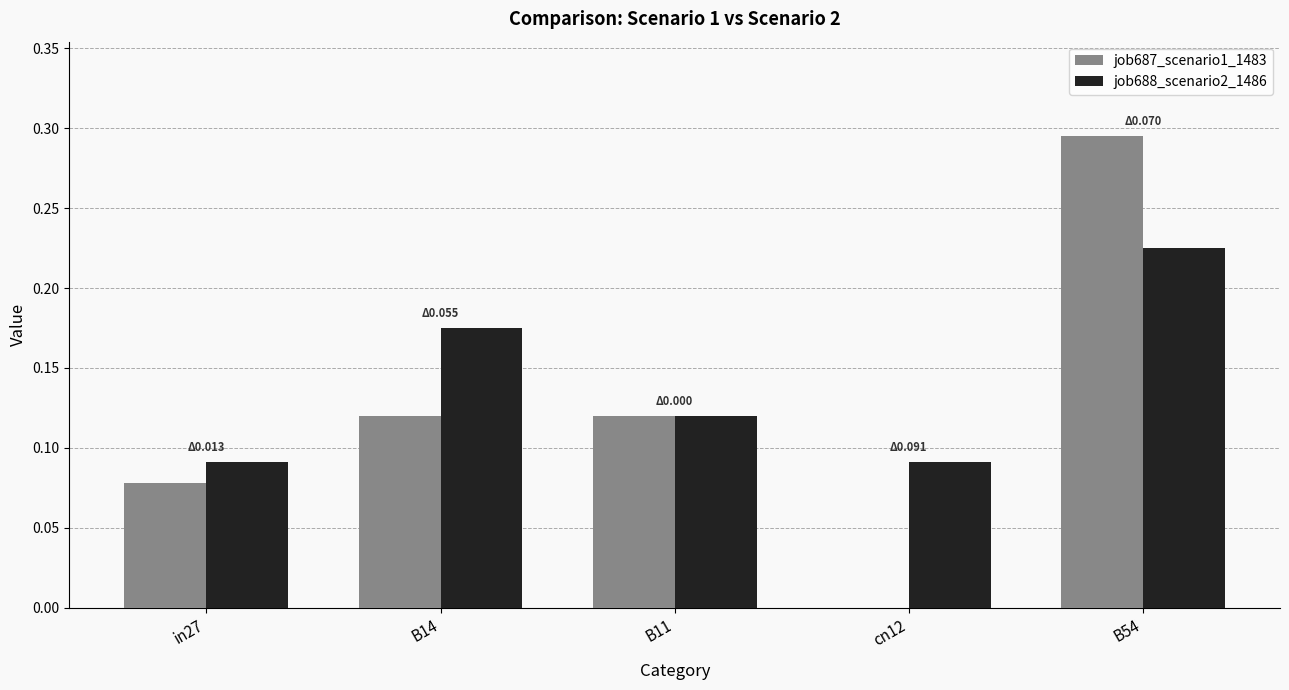

What is the sum of all job687_scenario1_1483 values?

0.6